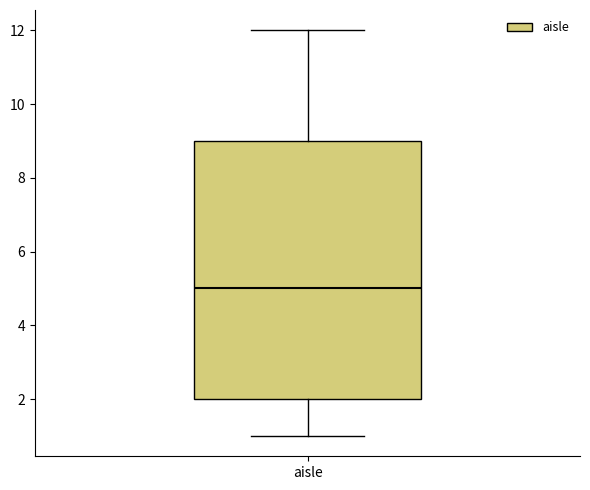

Read this box plot against the y-axis: the position of the median line, the range covered by the box, and the ends of both whiskers. The values are not printed on the chart, so give them approximately, as read against the axis.

median 5, box 2 to 9, whiskers 1 to 12